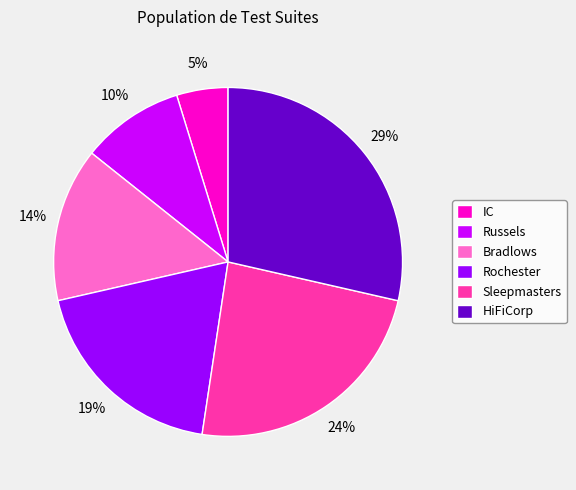

Approximately how many times larger is the value at Russels compared to Bradlows?

0.7